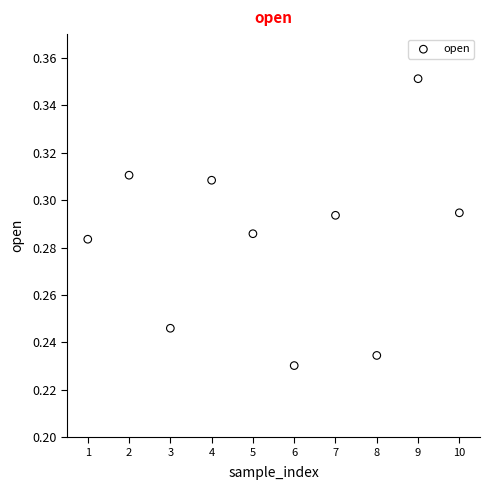

What is the range of X values (max minus min)?

9.0